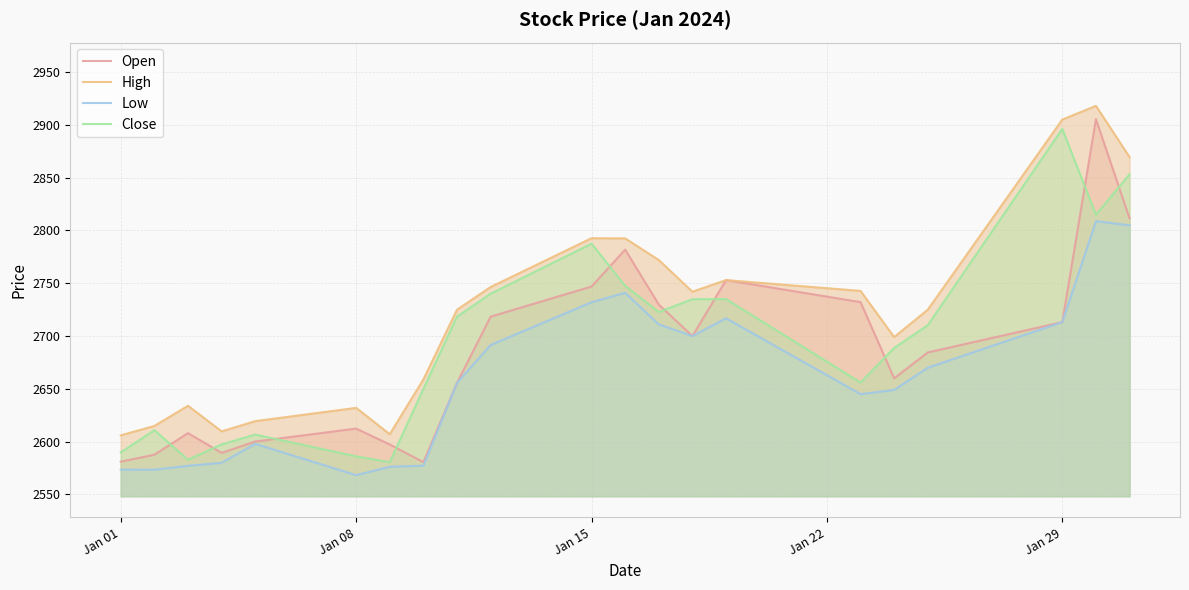

Which category has the highest value in the Close series?

Jan 29